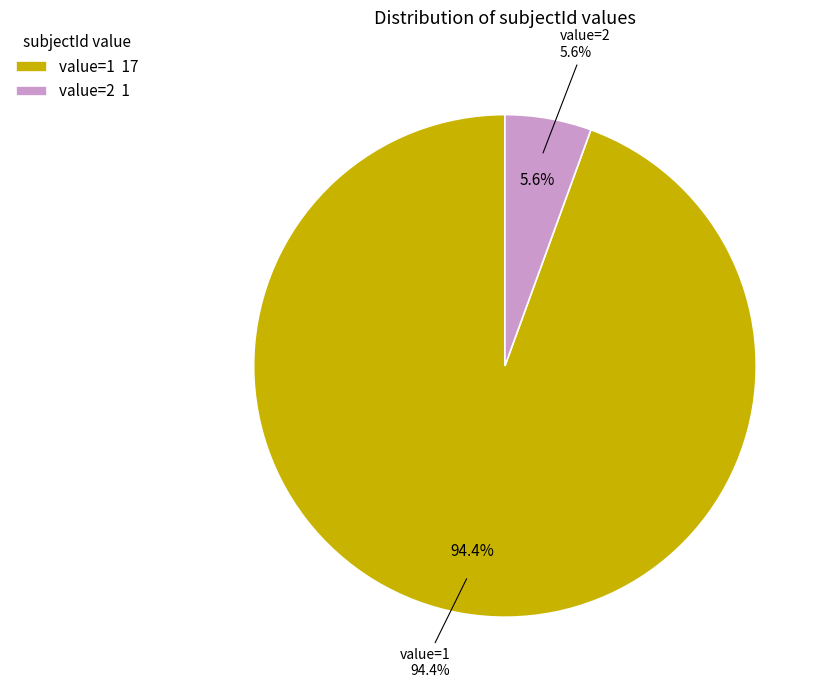

Does value=2 represent more than half of the total?

No